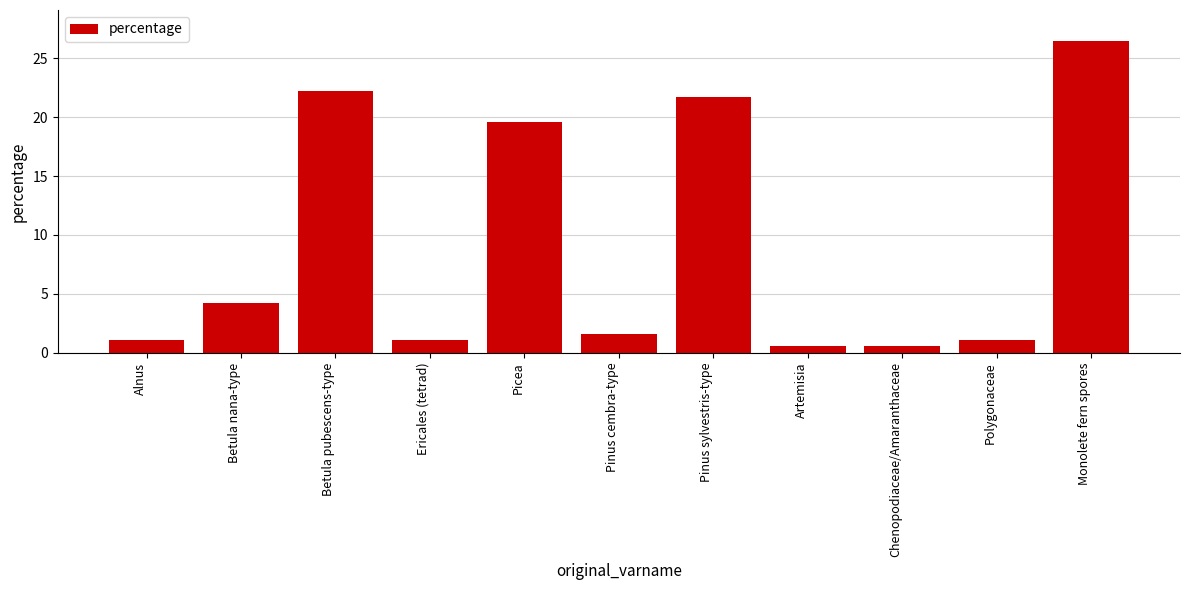

What position from the left is Artemisia?

8